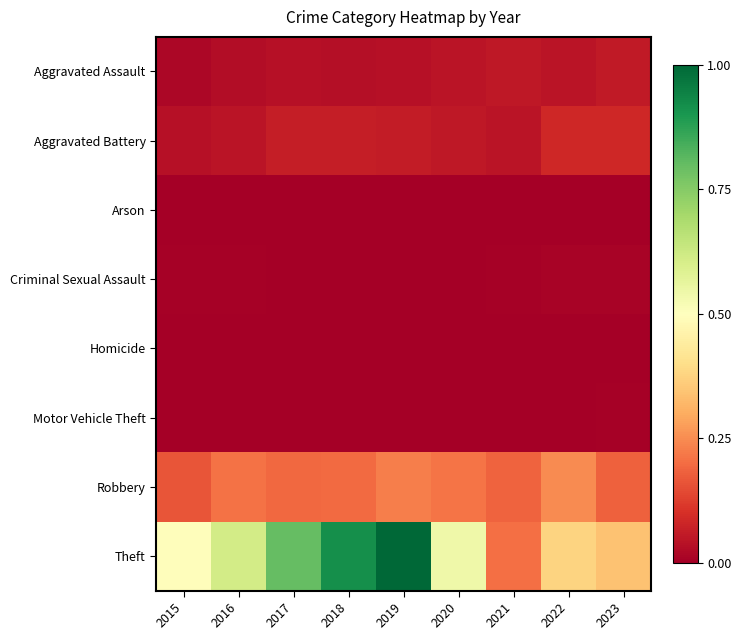

Reading left to right, what are all the values shown in this chart?

Aggravated Assault: 2015=0.0	2016=0.0	2017=0.0	2018=0.0	2019=0.0	2020=0.0	2021=0.1	2022=0.0	2023=0.1
Aggravated Battery: 2015=0.0	2016=0.0	2017=0.1	2018=0.1	2019=0.1	2020=0.1	2021=0.0	2022=0.1	2023=0.1
Arson: 2015=0.0	2016=0.0	2017=0.0	2018=0.0	2019=0.0	2020=0.0	2021=0.0	2022=0.0	2023=0.0
Criminal Sexual Assault: 2015=0.0	2016=0.0	2017=0.0	2018=0.0	2019=0.0	2020=0.0	2021=0.0	2022=0.0	2023=0.0
Homicide: 2015=0.0	2016=0.0	2017=0.0	2018=0.0	2019=0.0	2020=0.0	2021=0.0	2022=0.0	2023=0.0
Motor Vehicle Theft: 2015=0.0	2016=0.0	2017=0.0	2018=0.0	2019=0.0	2020=0.0	2021=0.0	2022=0.0	2023=0.0
Robbery: 2015=0.2	2016=0.2	2017=0.2	2018=0.2	2019=0.2	2020=0.2	2021=0.2	2022=0.2	2023=0.2
Theft: 2015=0.5	2016=0.6	2017=0.8	2018=0.9	2019=1.0	2020=0.5	2021=0.2	2022=0.4	2023=0.3